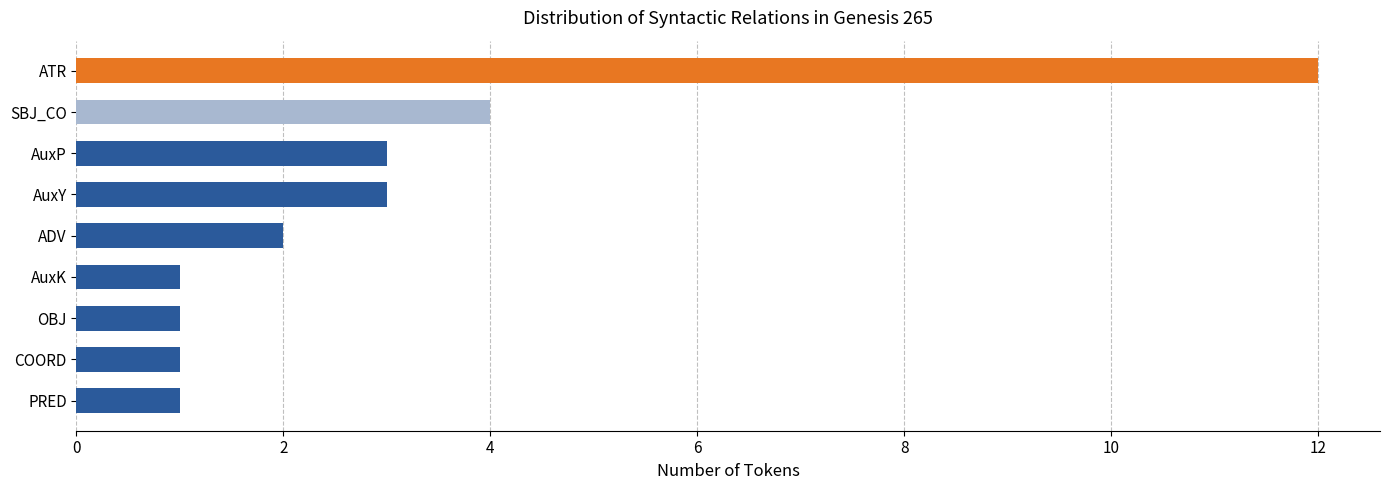

Which label corresponds to the smallest value in the chart?

PRED